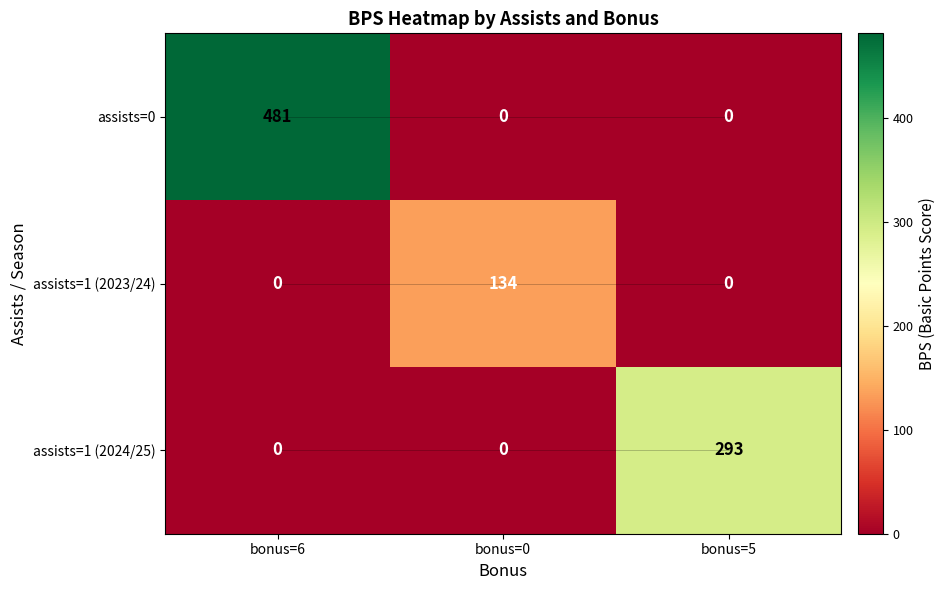

Reading left to right, list all the values displayed in this chart.

assists=0: bonus=6=481	bonus=0=0	bonus=5=0
assists=1 (2023/24): bonus=6=0	bonus=0=134	bonus=5=0
assists=1 (2024/25): bonus=6=0	bonus=0=0	bonus=5=293